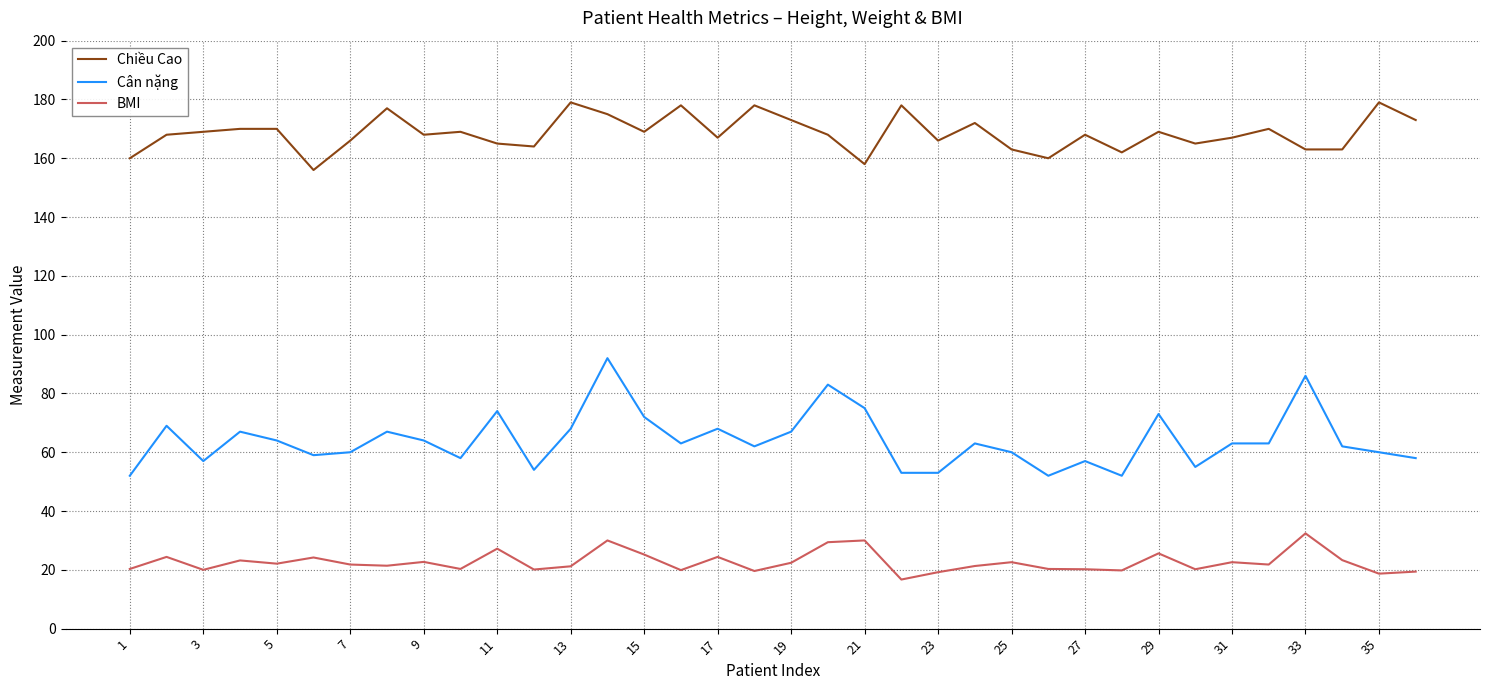

Which series has the largest total across all categories?

Chiều Cao